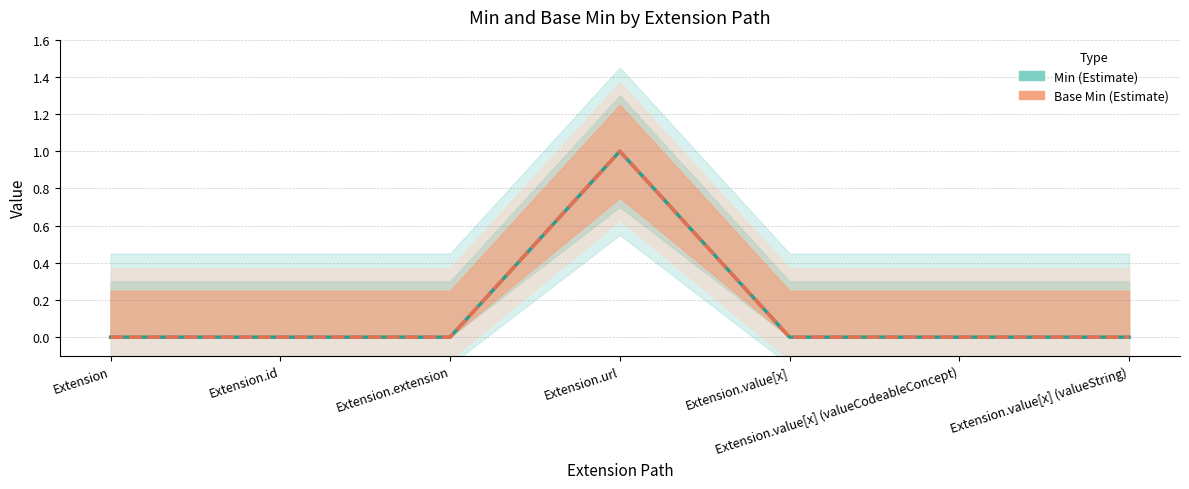

Between Extension.value[x] and Extension.value[x] (valueString), which is larger?

Extension.value[x]